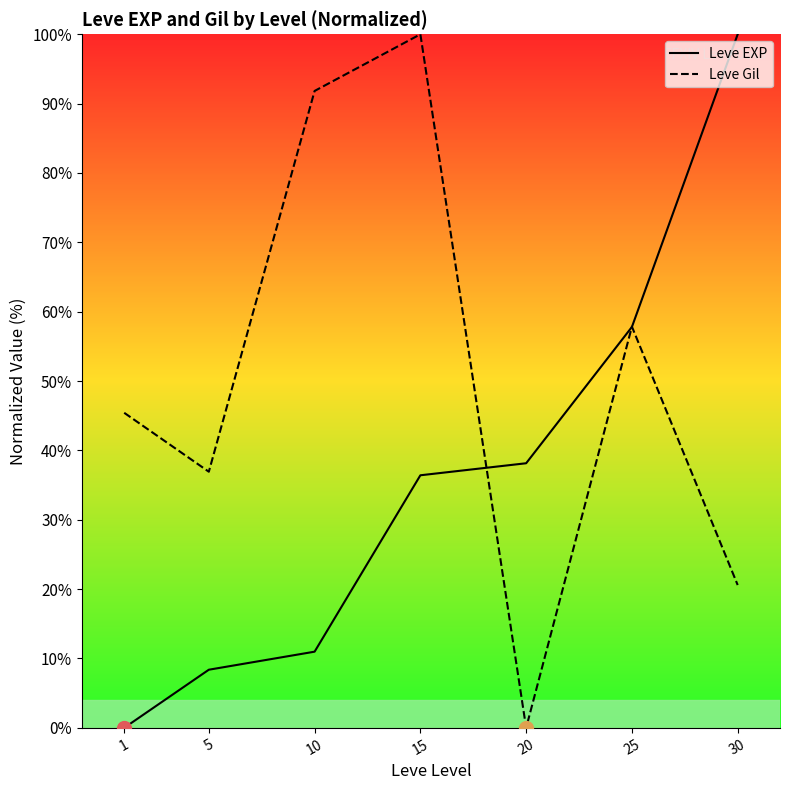

How many times do Leve Gil and Leve EXP cross each other?

3